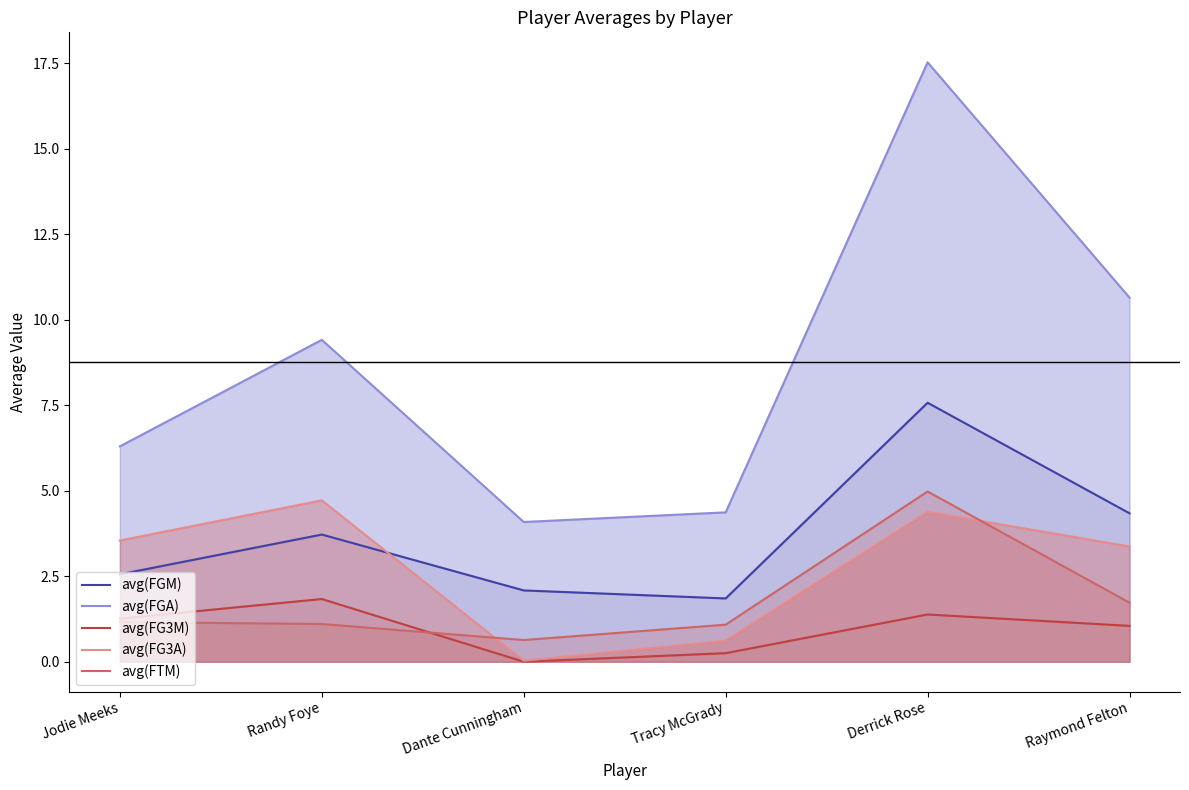

At how many categories does at least one series exceed 9?

3